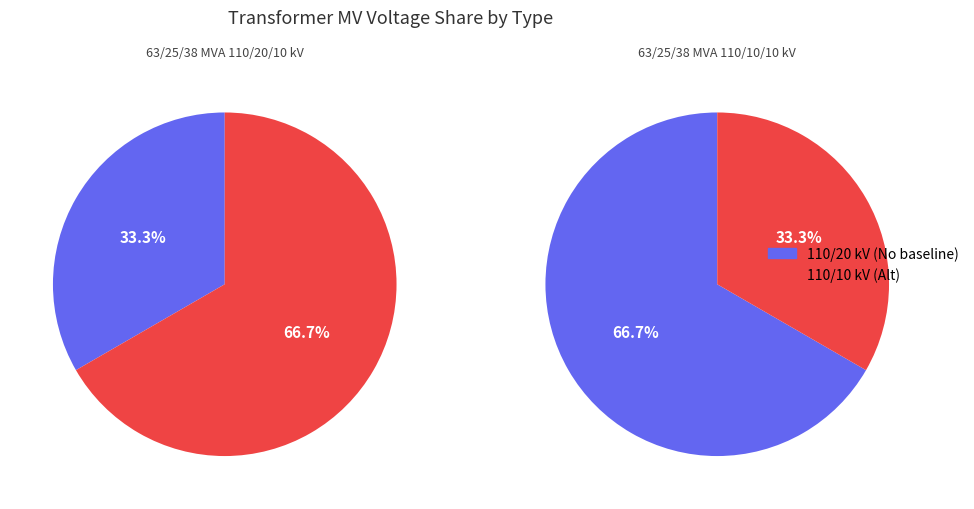

How much of the chart is everything except 63/25/38 MVA 110/20/10 kV?

33.3%